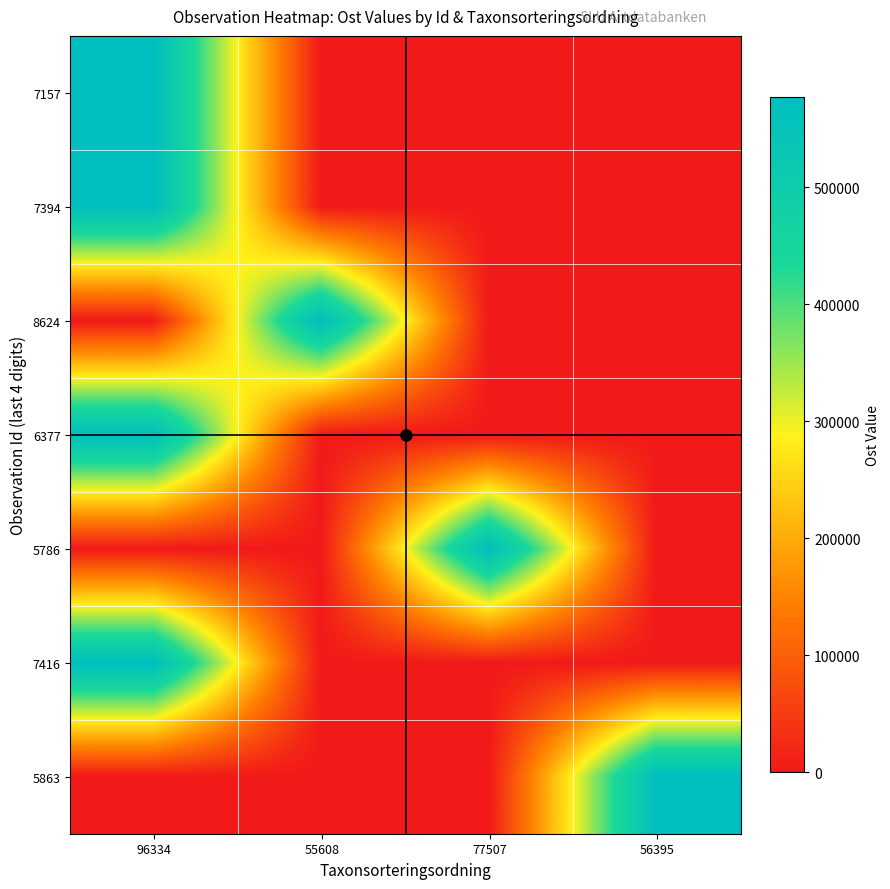

Reading left to right, transcribe all the data shown in this chart.

7157: 96334=576592.5	55608=0.0	77507=0.0	56395=0.0
7394: 96334=576640.0	55608=0.0	77507=0.0	56395=0.0
8624: 96334=0.0	55608=576361.8	77507=0.0	56395=0.0
6377: 96334=576645.9	55608=0.0	77507=0.0	56395=0.0
5786: 96334=0.0	55608=0.0	77507=576665.9	56395=0.0
7416: 96334=576589.2	55608=0.0	77507=0.0	56395=0.0
5863: 96334=0.0	55608=0.0	77507=0.0	56395=576659.3